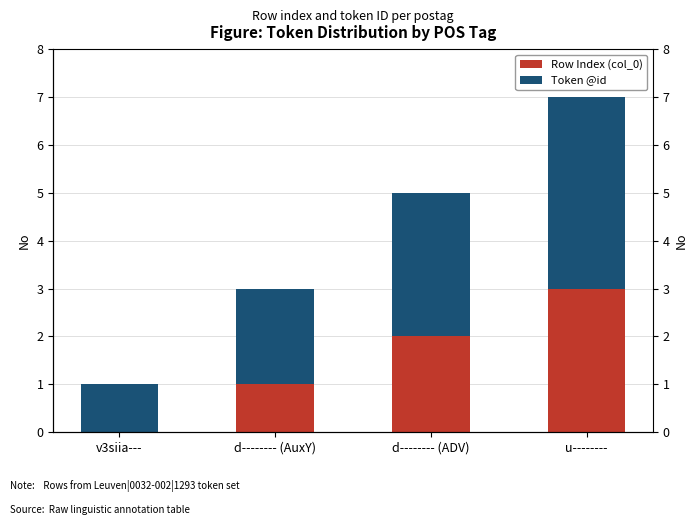

How many bars are there in each group?

2